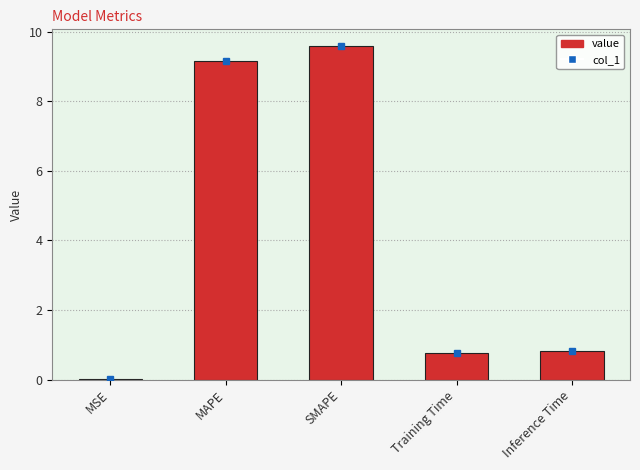

Which has a higher value, MSE or Training Time?

Training Time